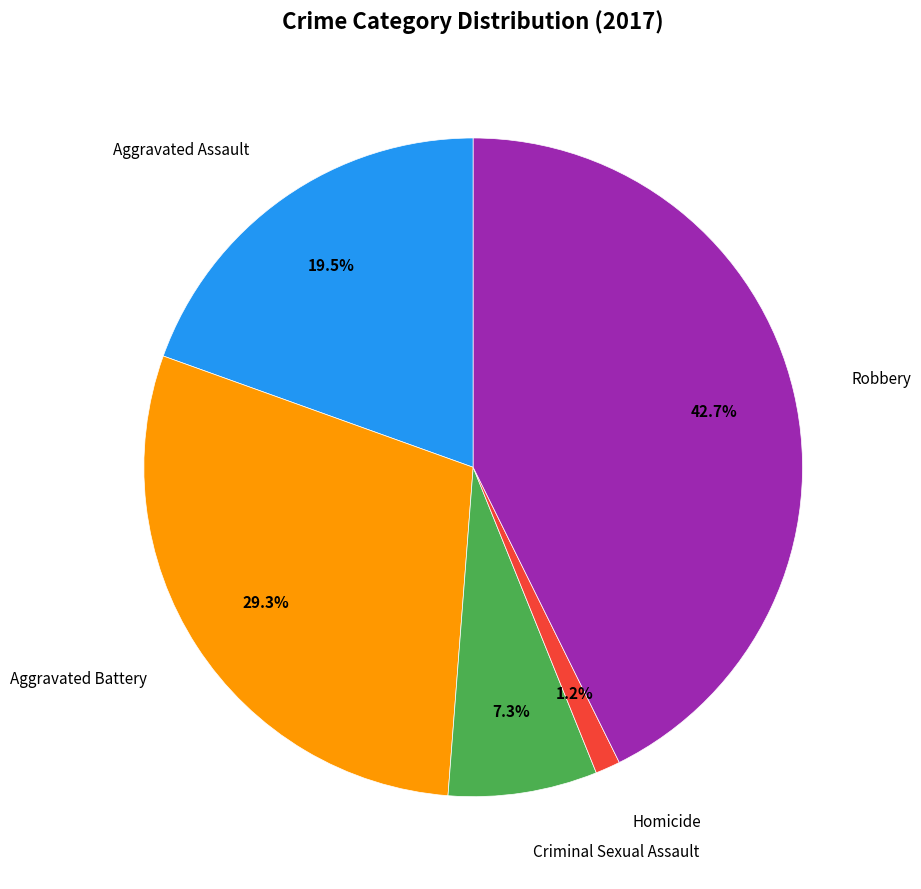

What is the total percentage of Criminal Sexual Assault and Robbery?

50.0%